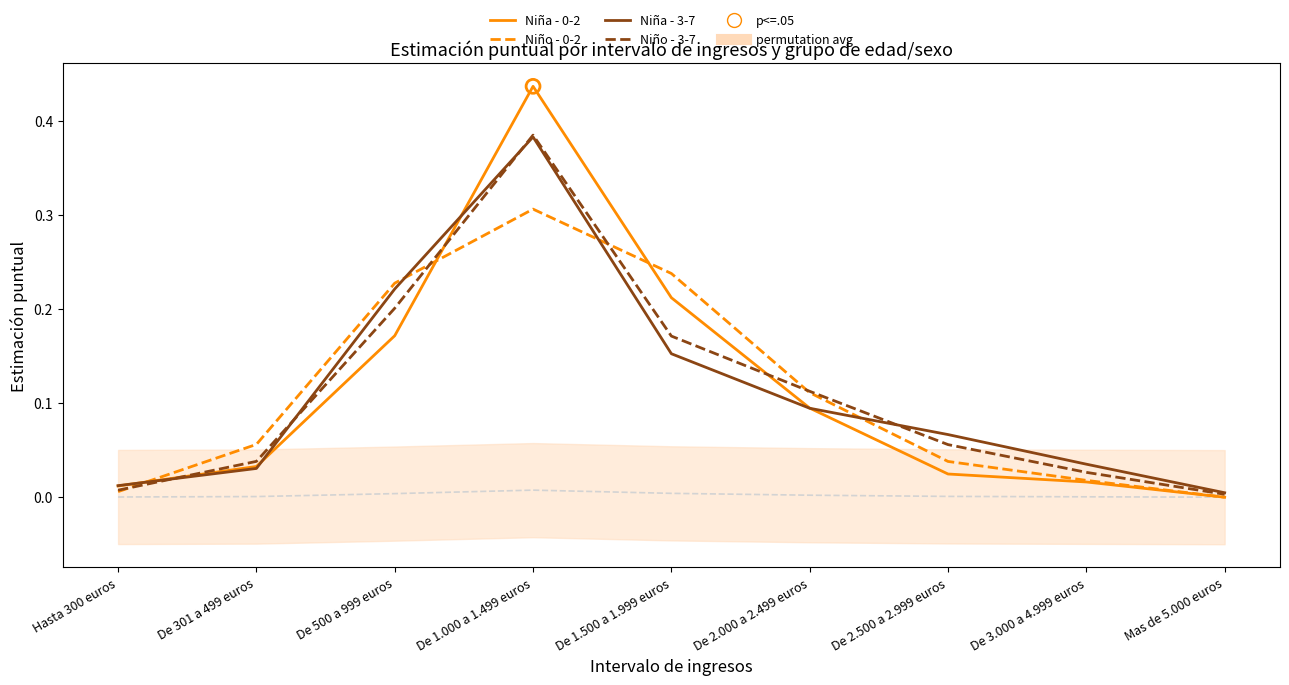

Is the value of Niña 0-2 at De 3.000 a 4.999 euros greater than the value of Niño 0-2 at De 2.000 a 2.499 euros?

No